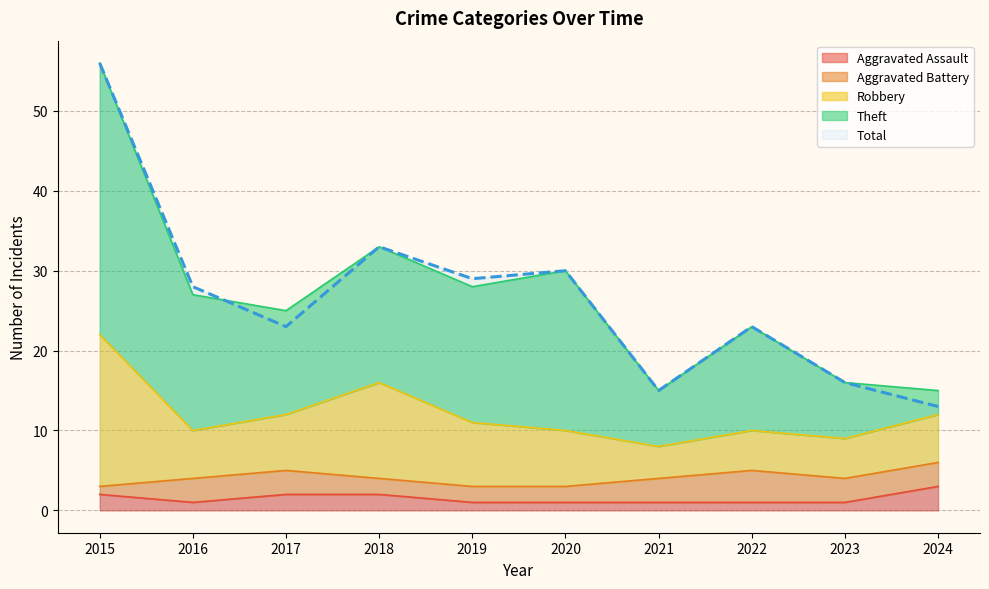

True or false: Theft has a value of 30 at 2020.

True